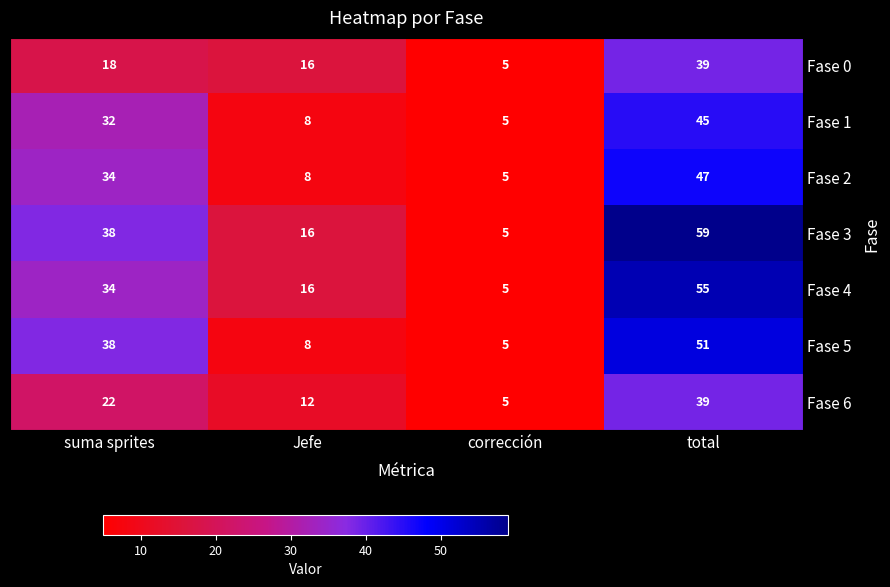

Which series has the widest spread of values?

Fase 3